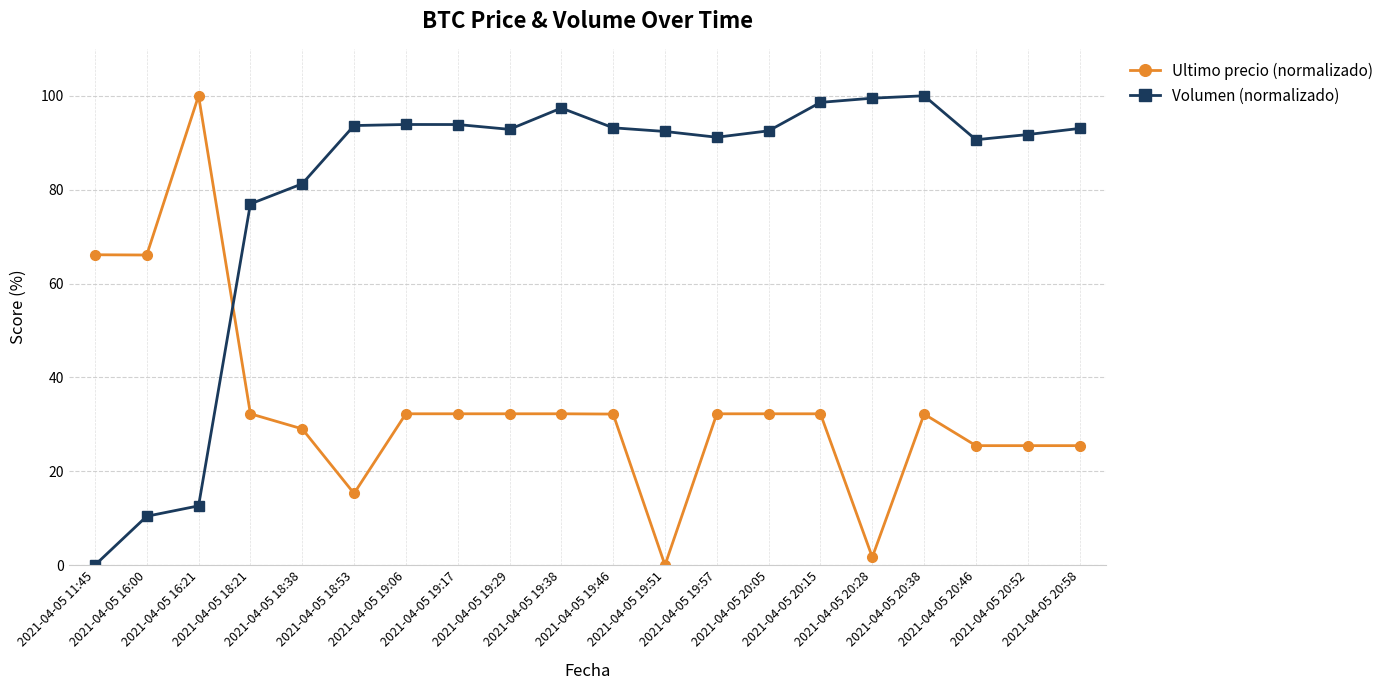

What is the value of the Ultimo precio (normalizado) point at the 1st from the left?

66.1